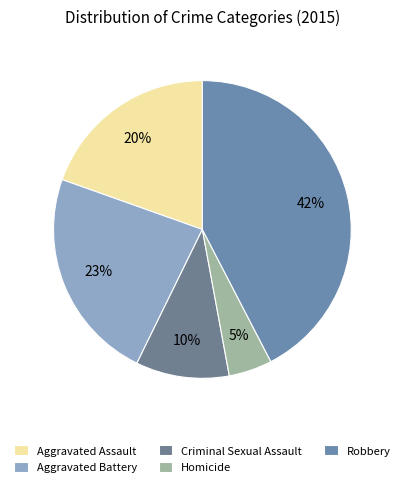

What is the smallest slice in the pie chart?

Homicide